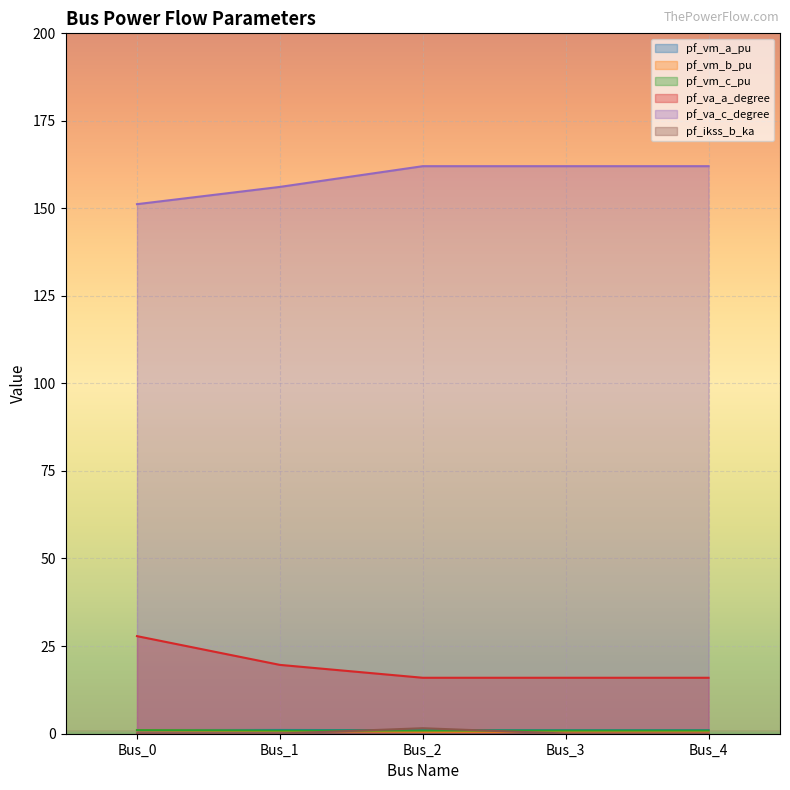

Rank the series at Bus_4 from lowest to highest value.

pf_ikss_b_ka, pf_vm_b_pu, pf_vm_c_pu, pf_vm_a_pu, pf_va_a_degree, pf_va_c_degree